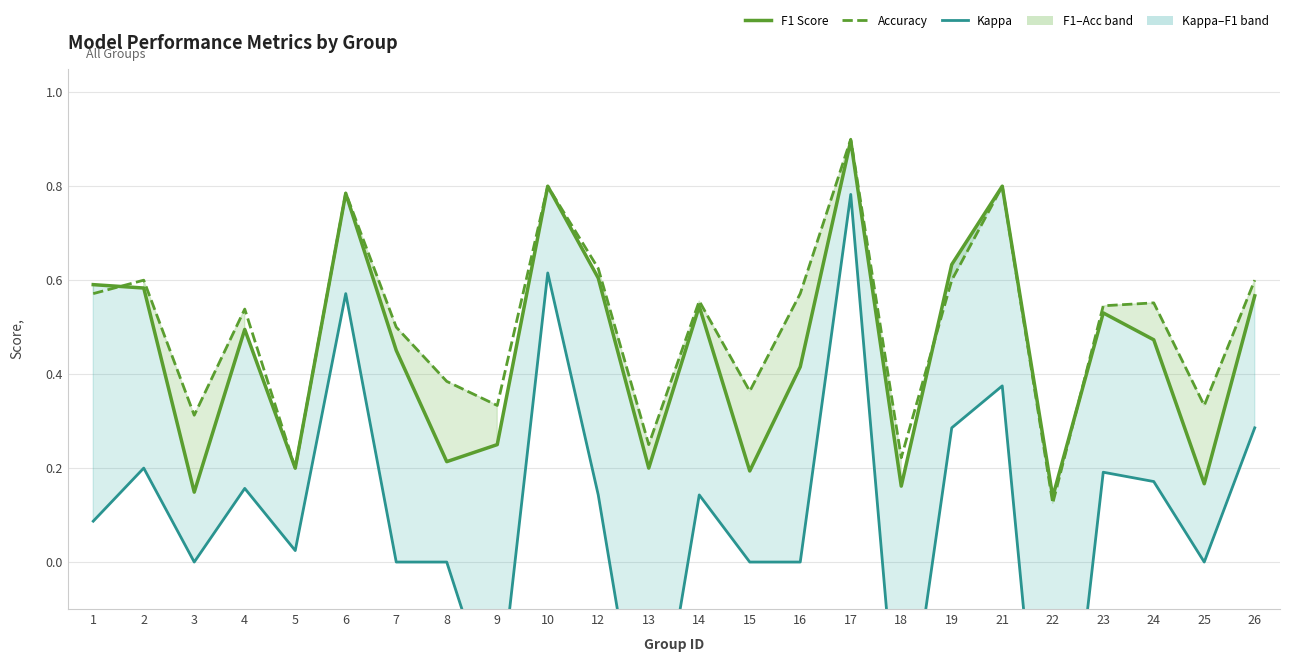

Reading left to right, list all the values displayed in this chart.

F1 Score (Upper): 0.6	0.6	0.1	0.5	0.2	0.8	0.5	0.2	0.2	0.8	0.6	0.2	0.5	0.2	0.4	0.9	0.2	0.6	0.8	0.1	0.5	0.5	0.2	0.6
Accuracy (Lower): 0.6	0.6	0.3	0.5	0.2	0.8	0.5	0.4	0.3	0.8	0.6	0.2	0.6	0.4	0.6	0.9	0.2	0.6	0.8	0.1	0.5	0.6	0.3	0.6
Kappa: 0.1	0.2	0.0	0.2	0.0	0.6	0.0	0.0	-0.3	0.6	0.1	-0.5	0.1	0.0	0.0	0.8	-0.5	0.3	0.4	-0.8	0.2	0.2	0.0	0.3